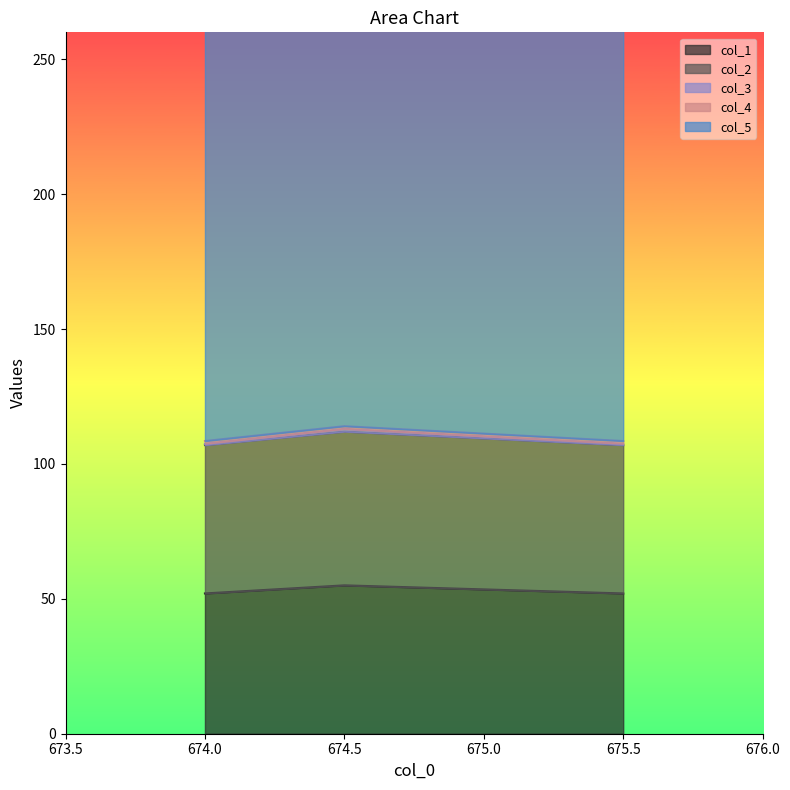

Does the chart have visible grid lines?

No